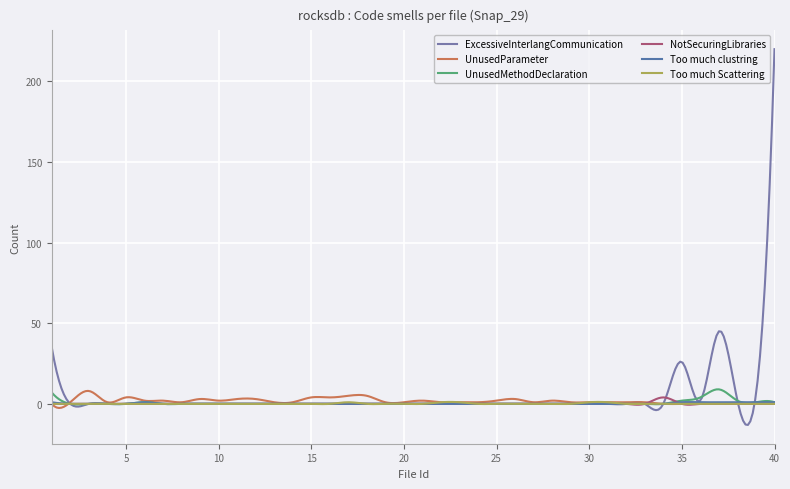

What is the difference between the second highest and second lowest values in the Too much clustring series?

1.2